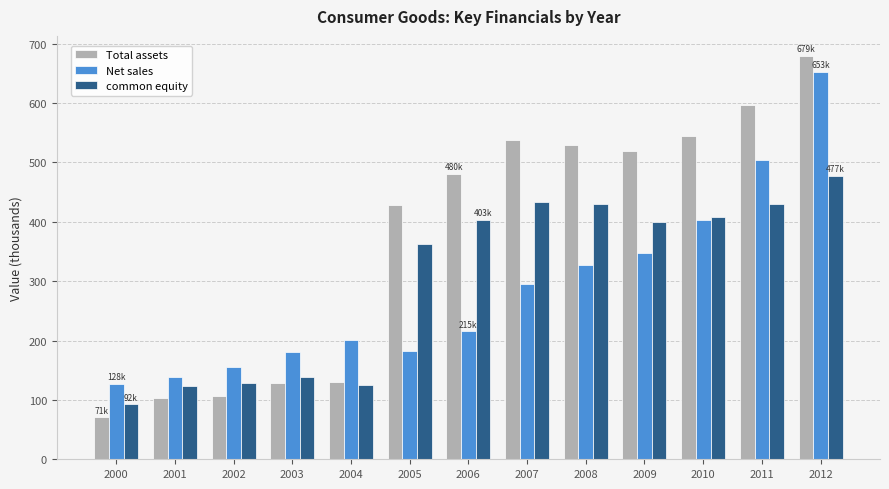

What is the value of the Net sales bar at the 11th from the left?

403.4